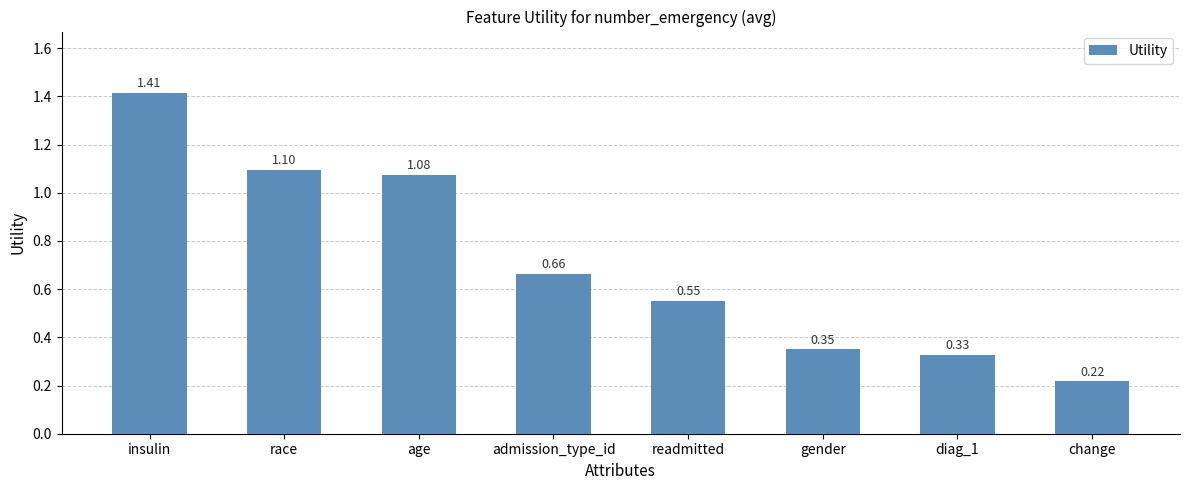

What is the difference between the second highest and second lowest values?

0.8